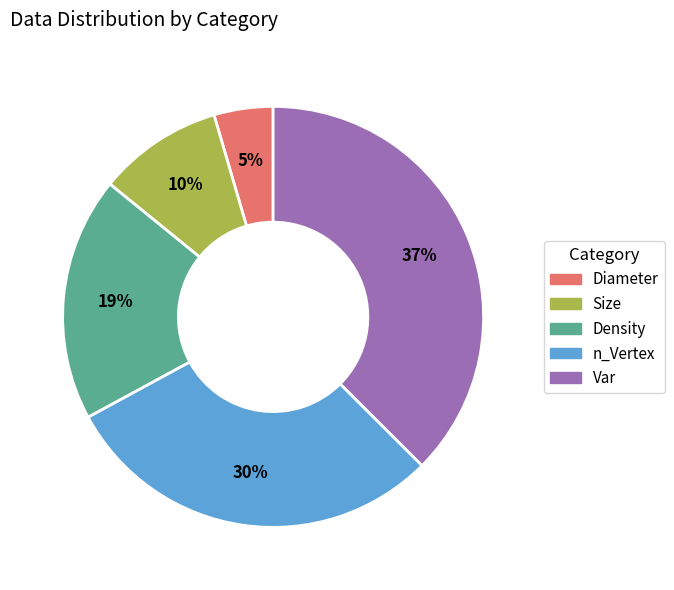

How many segments does this pie chart have?

5